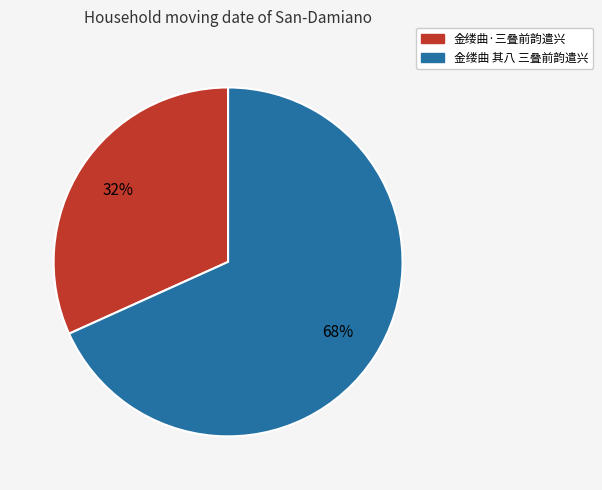

Which slice is the largest?

金缕曲 其八 三叠前韵遣兴